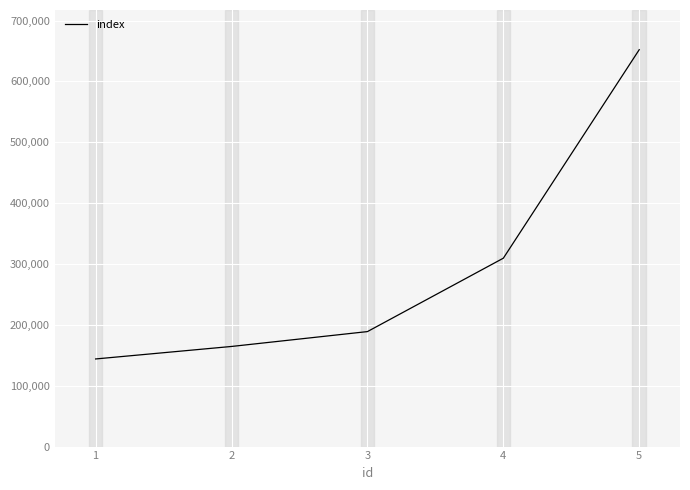

What is the approximate value at 2, to the nearest 10?

164500